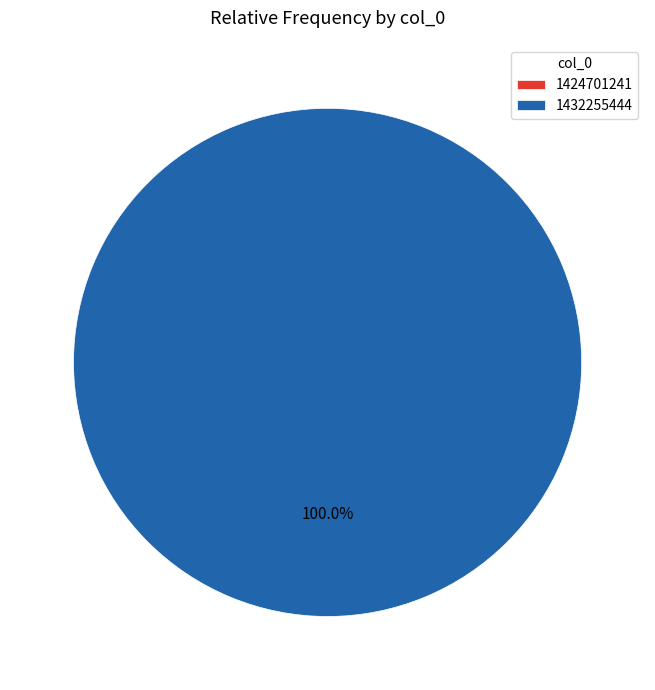

Does 1432255444 account for over 50% of the chart?

Yes